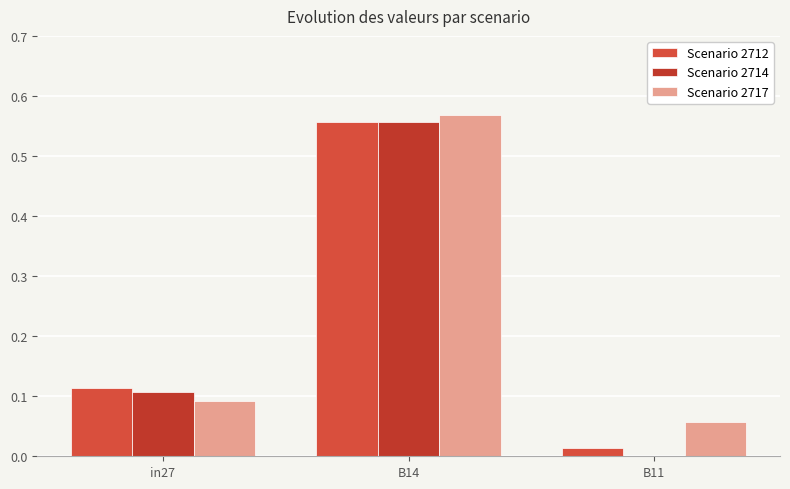

What is the average value of the Scenario 2714 series?

0.2